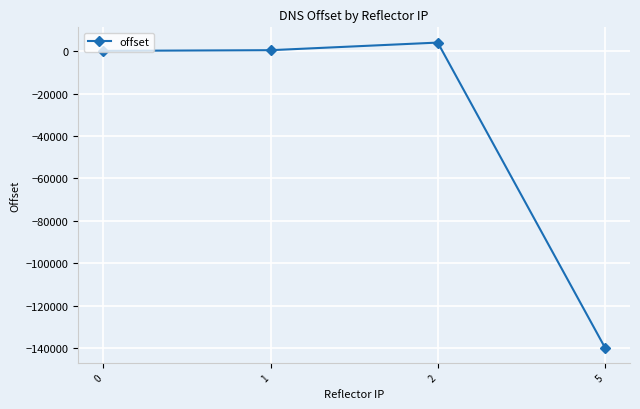

At which category does the data reach its first local peak?

2